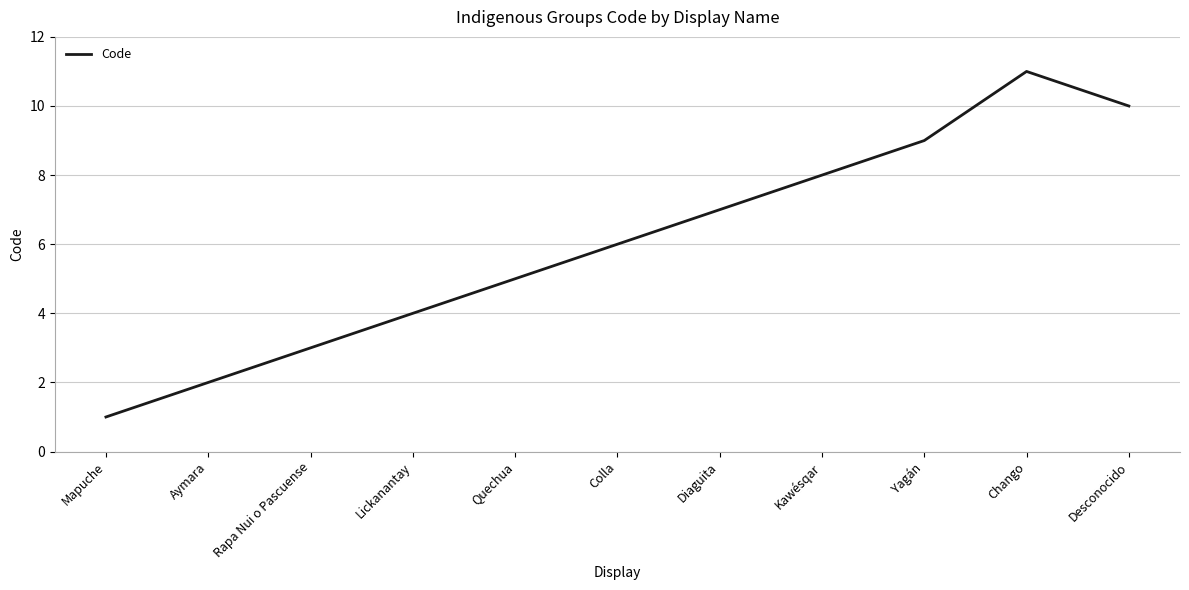

What is the ratio of the value at Chango to the value at Mapuche?

11.0